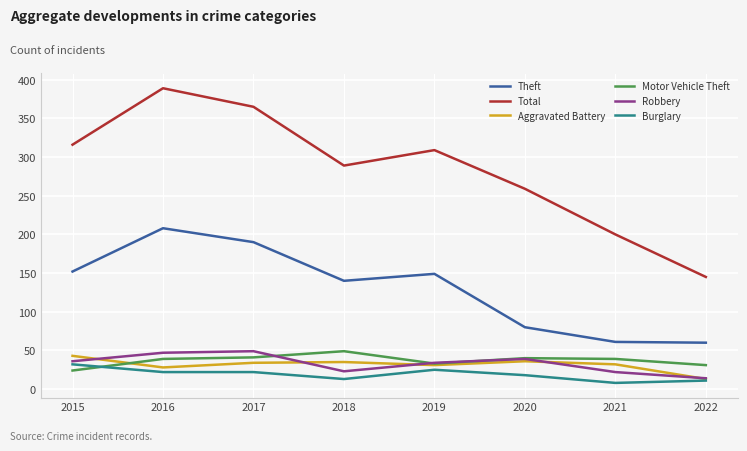

Which label corresponds to the largest value in the chart?

2016